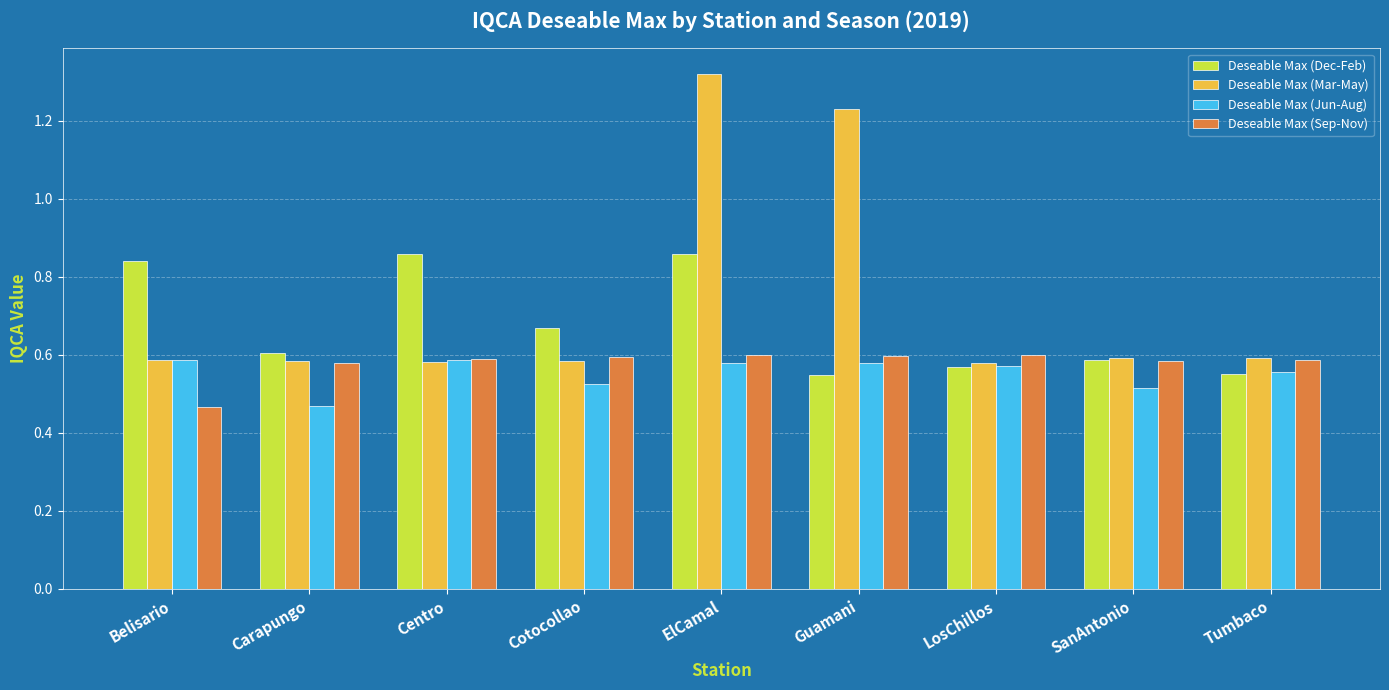

What is the label of the 5th bar from the left?

ElCamal